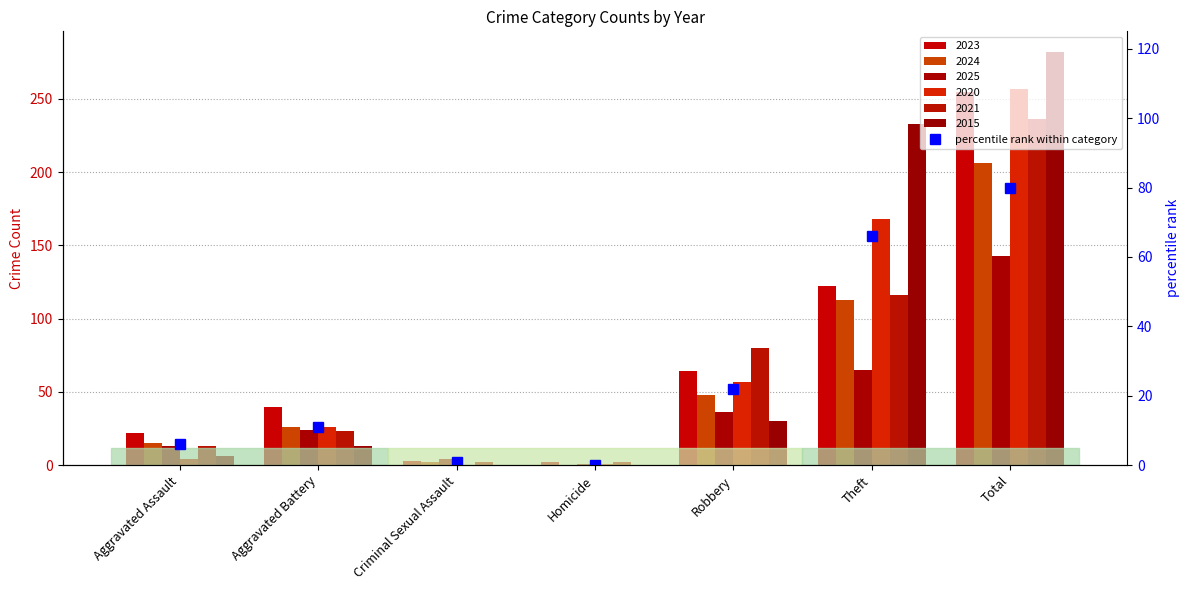

Rank the categories by value from lowest to highest.

Homicide, Criminal Sexual Assault, Aggravated Assault, Aggravated Battery, Robbery, Theft, Total